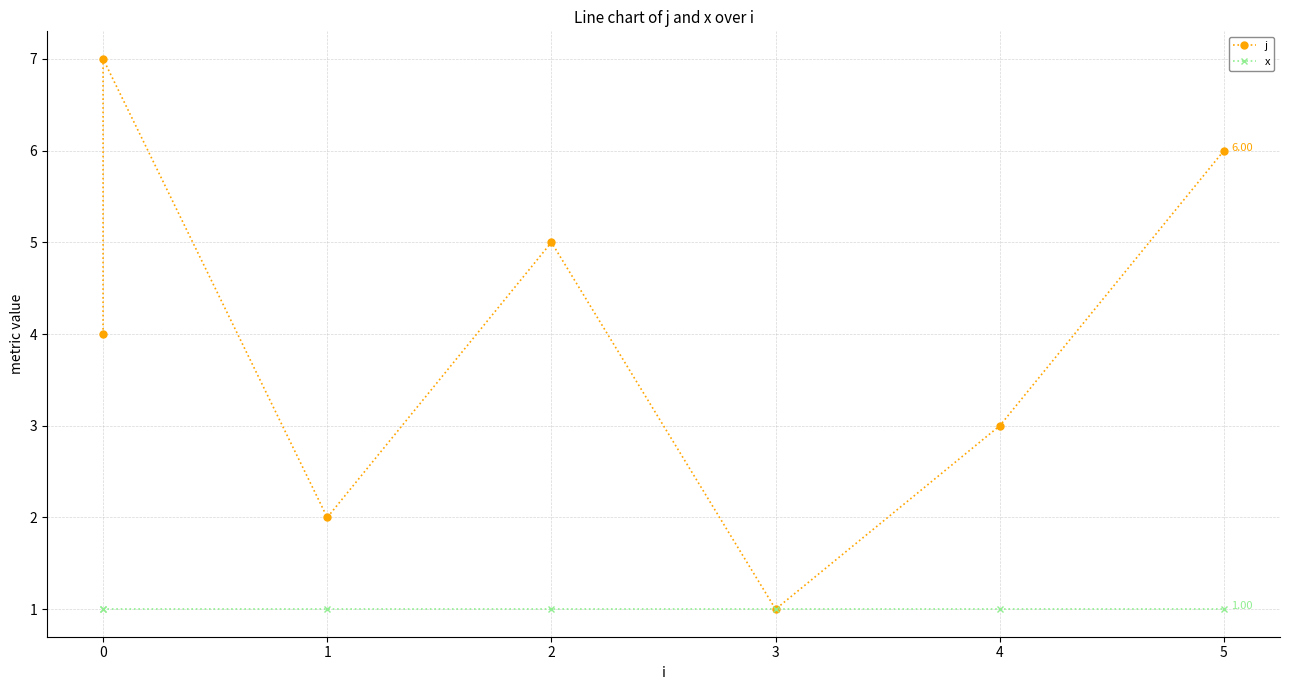

In j, how many points are higher than both neighbors (excluding endpoints)?

2